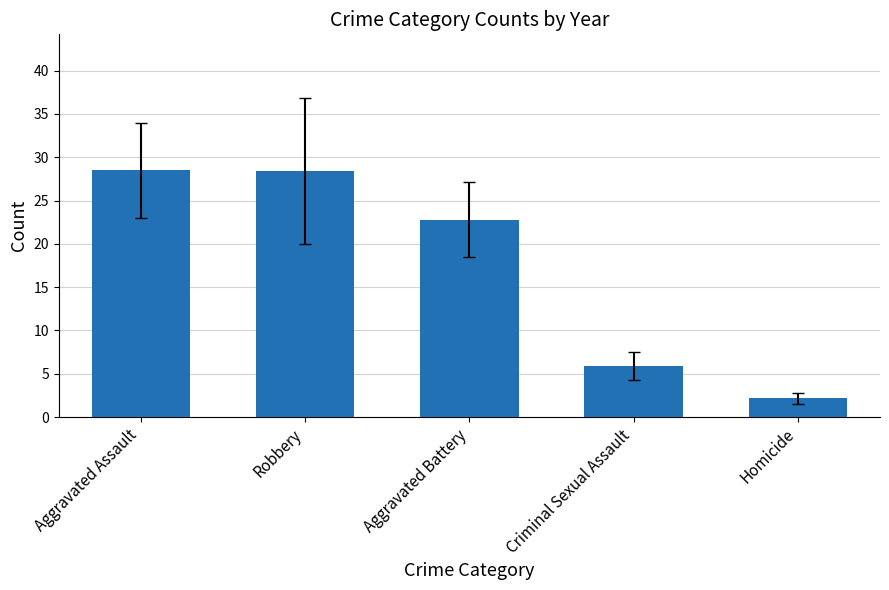

Approximately how many times larger is the value at Criminal Sexual Assault compared to Robbery?

0.2